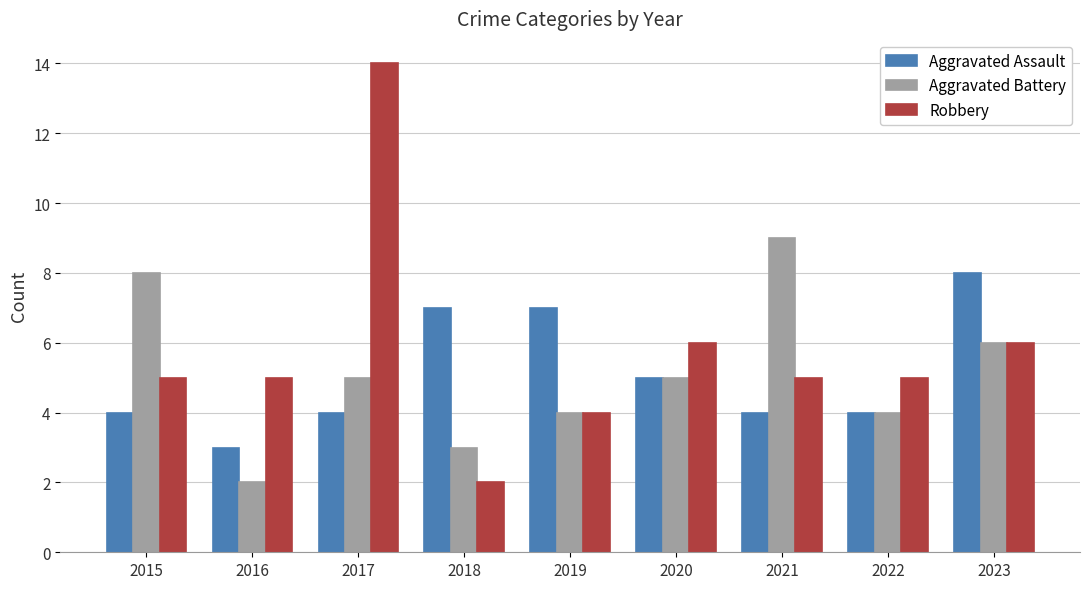

Which series has the largest range (max minus min)?

Robbery